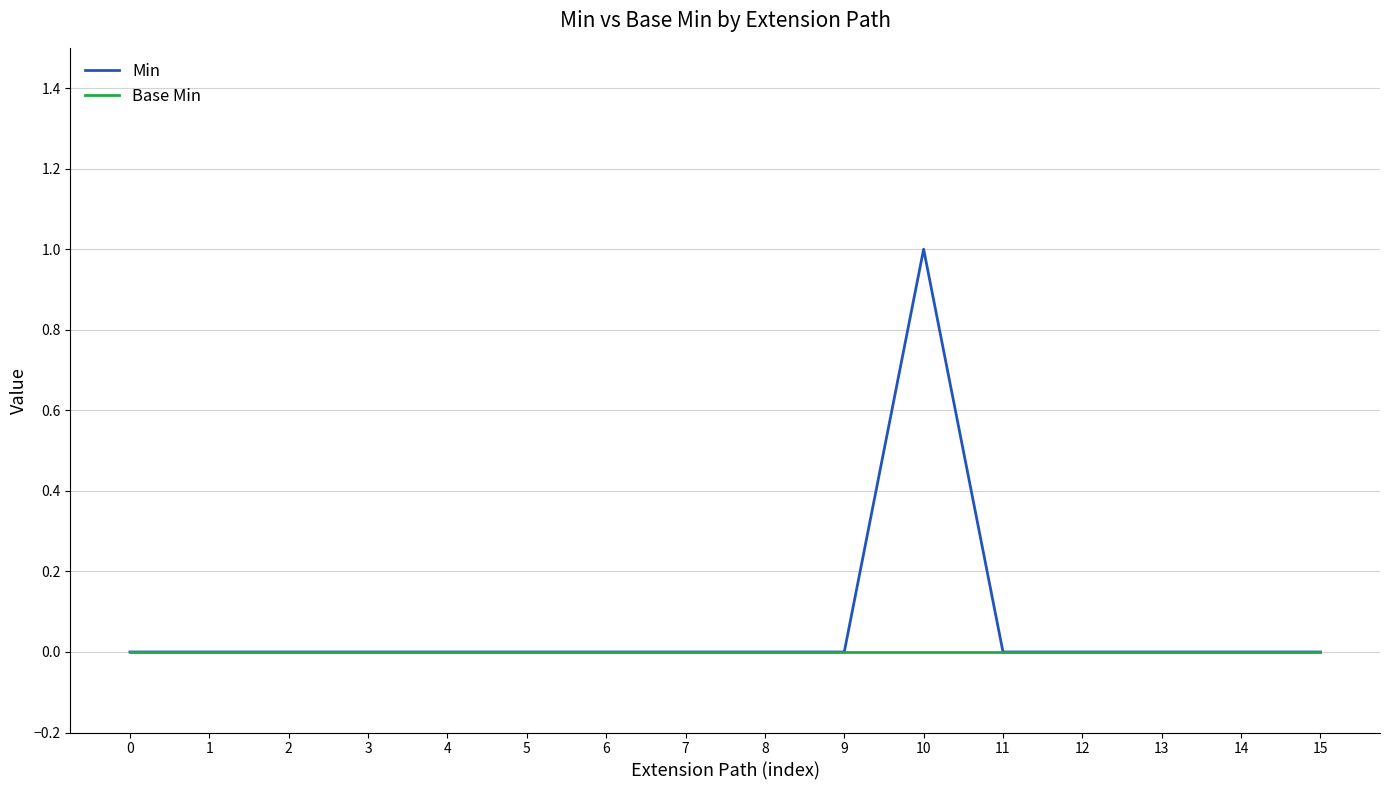

How many lines are shown in the chart?

2